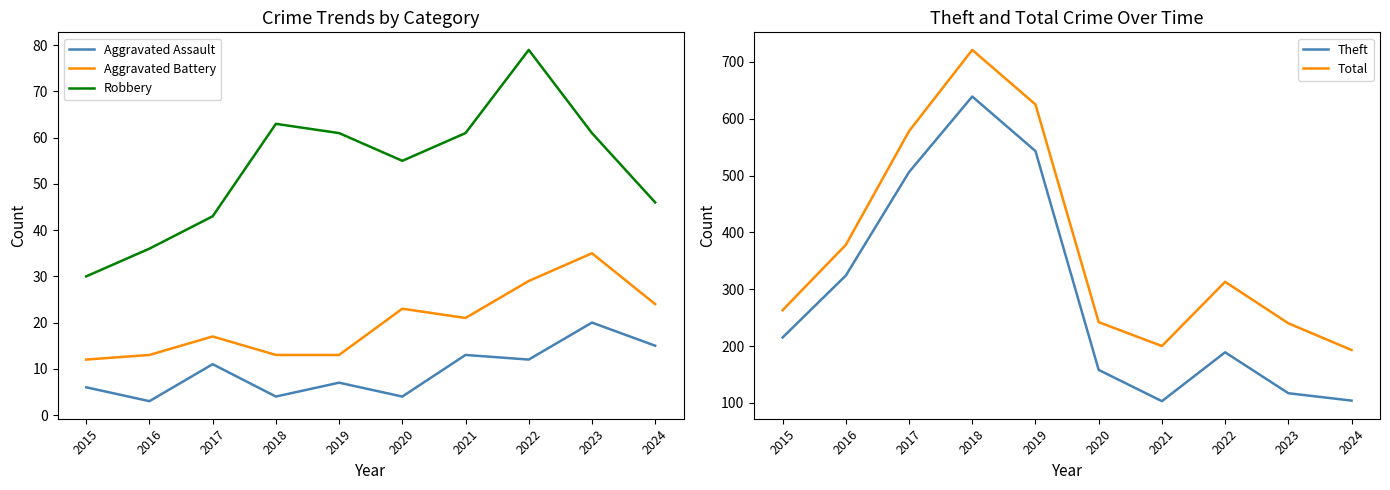

What is the sum of all Robbery values?

535